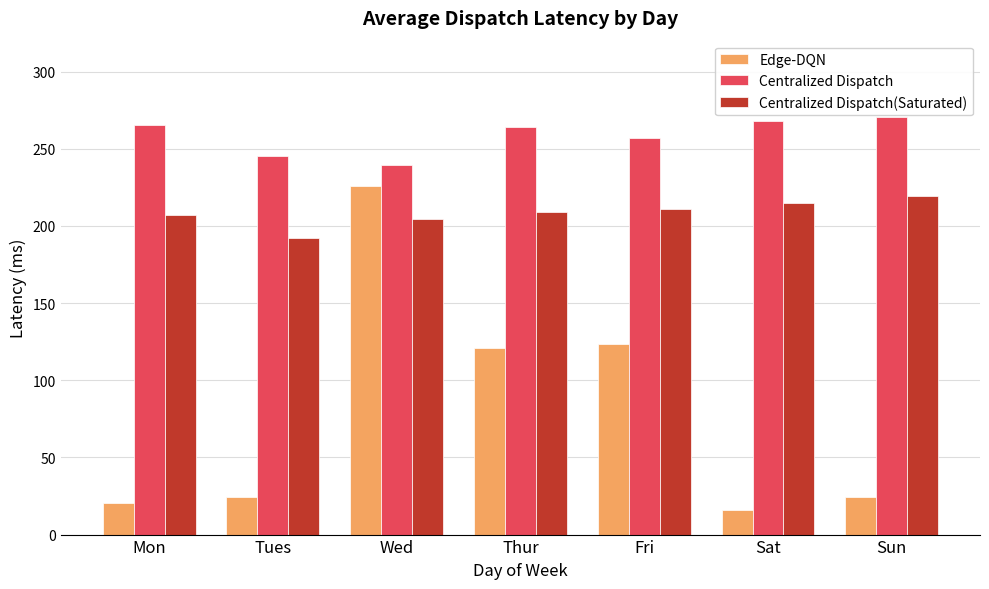

What are all the series names shown in the legend?

Edge-DQN, Centralized Dispatch, Centralized Dispatch(Saturated)